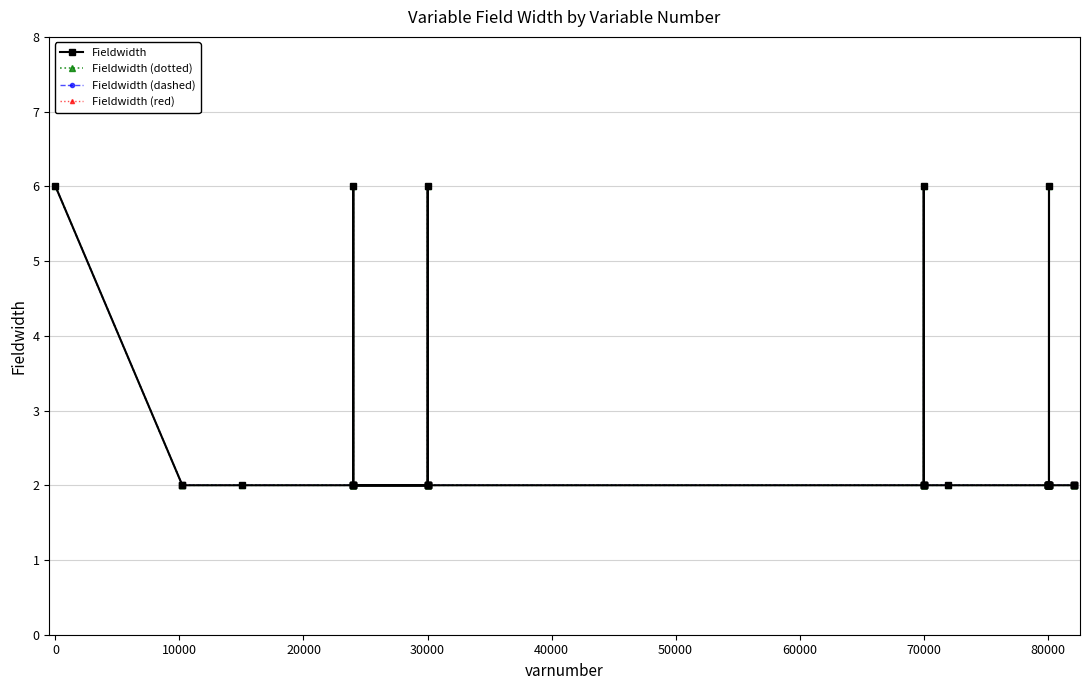

Count the Fieldwidth (dashed) values in the range 2 to 3.

35